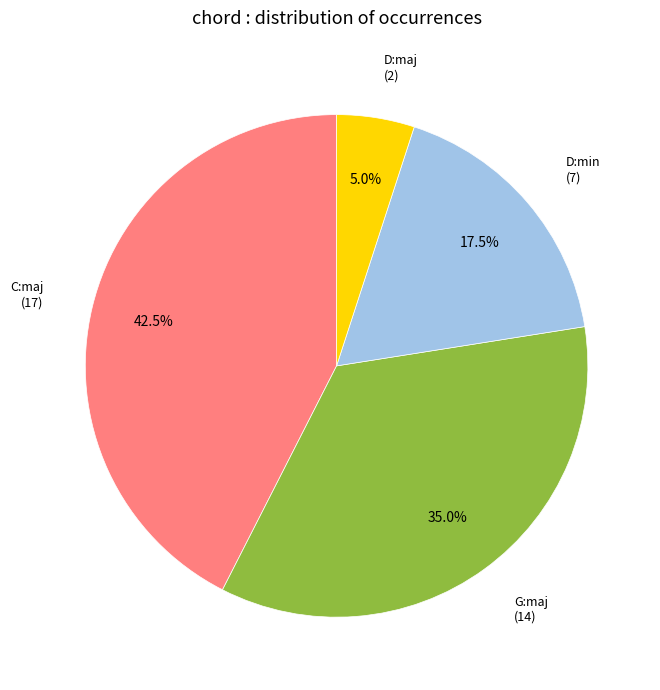

Is there any slice that represents more than half of the pie?

No